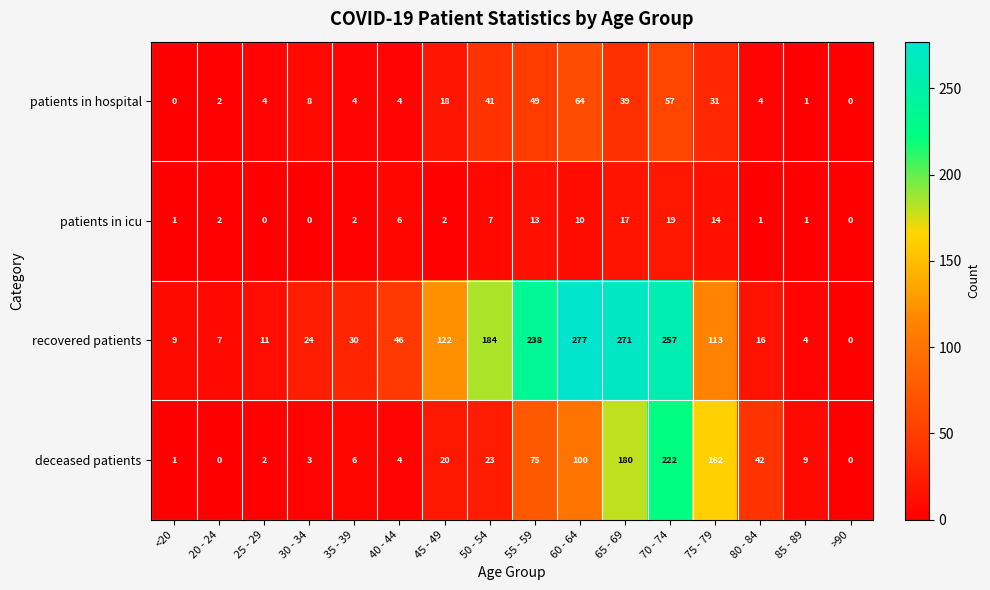

Rank the series at 60 - 64 from highest to lowest value.

recovered patients, deceased patients, patients in hospital, patients in icu